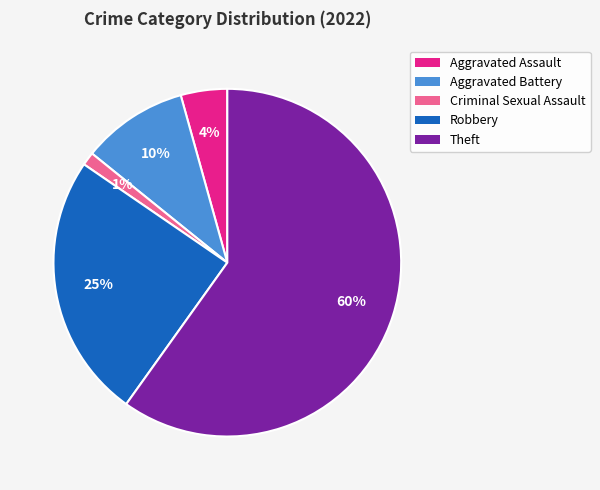

Rank the categories by value from lowest to highest.

Criminal Sexual Assault, Aggravated Assault, Aggravated Battery, Robbery, Theft